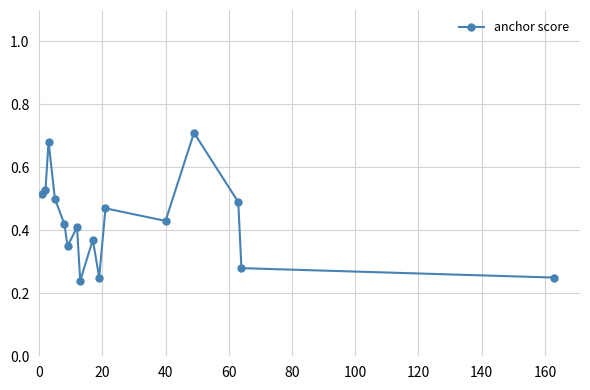

What is the sum of all values?

6.9